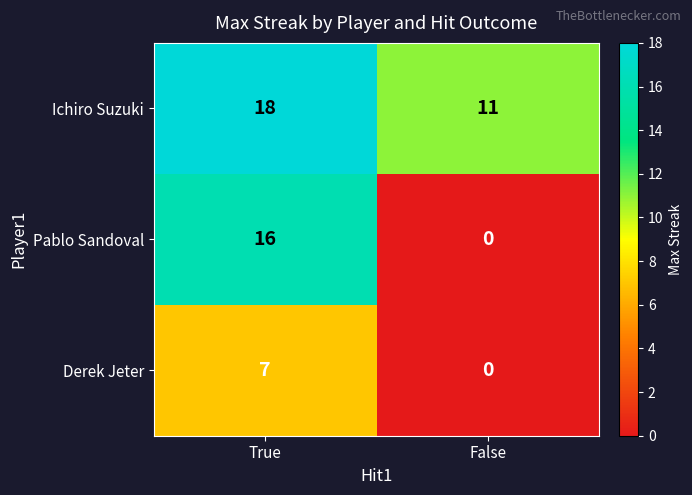

Which series has the largest total across all categories?

Ichiro Suzuki